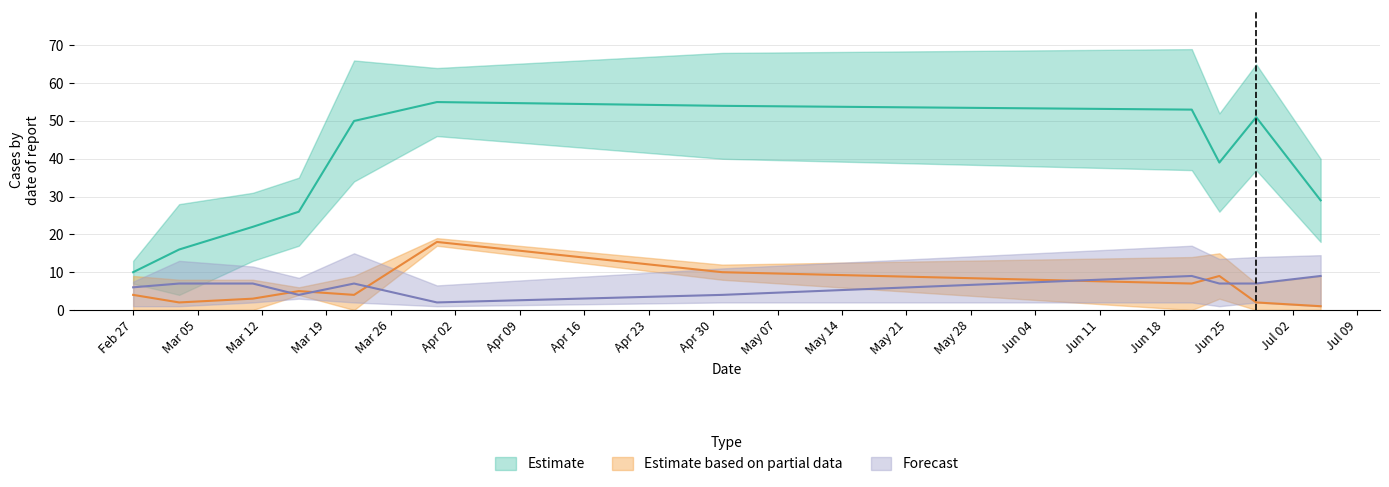

What is the sum of the PC values at Mar 19 and Apr 16?

79